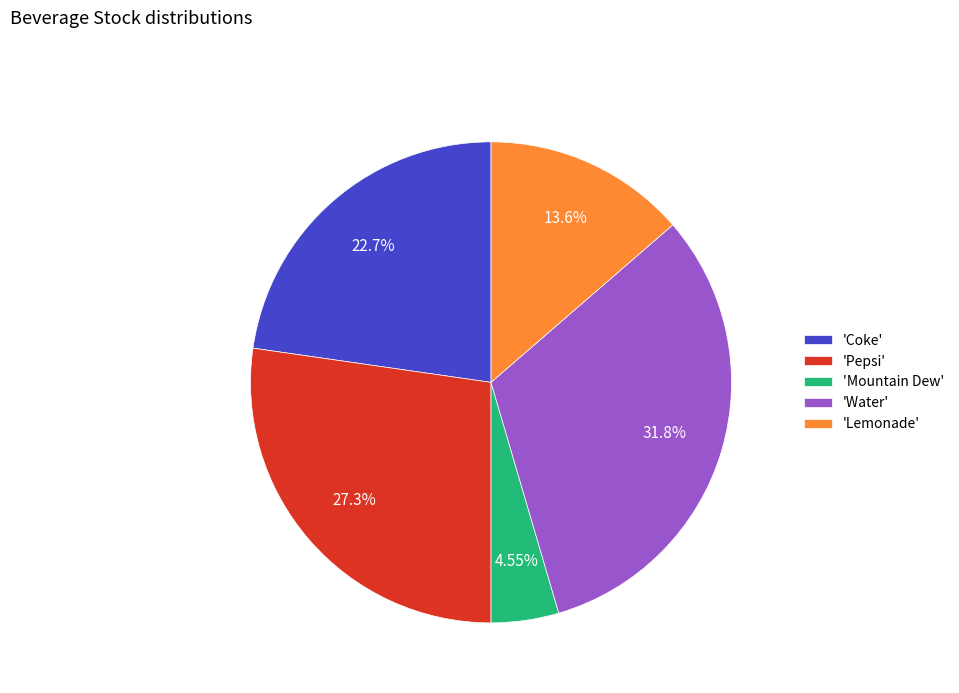

Does any single category account for the majority?

No